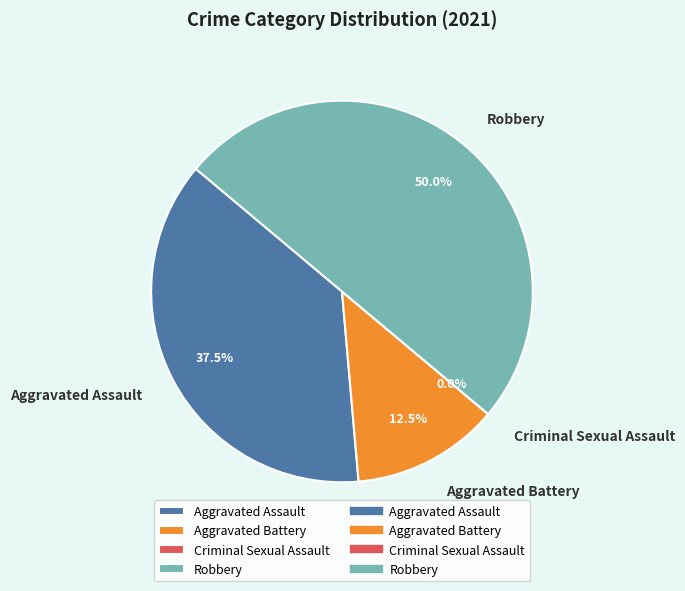

To the nearest percent, what is the difference between the Aggravated Assault and Aggravated Battery slice percentages?

25%